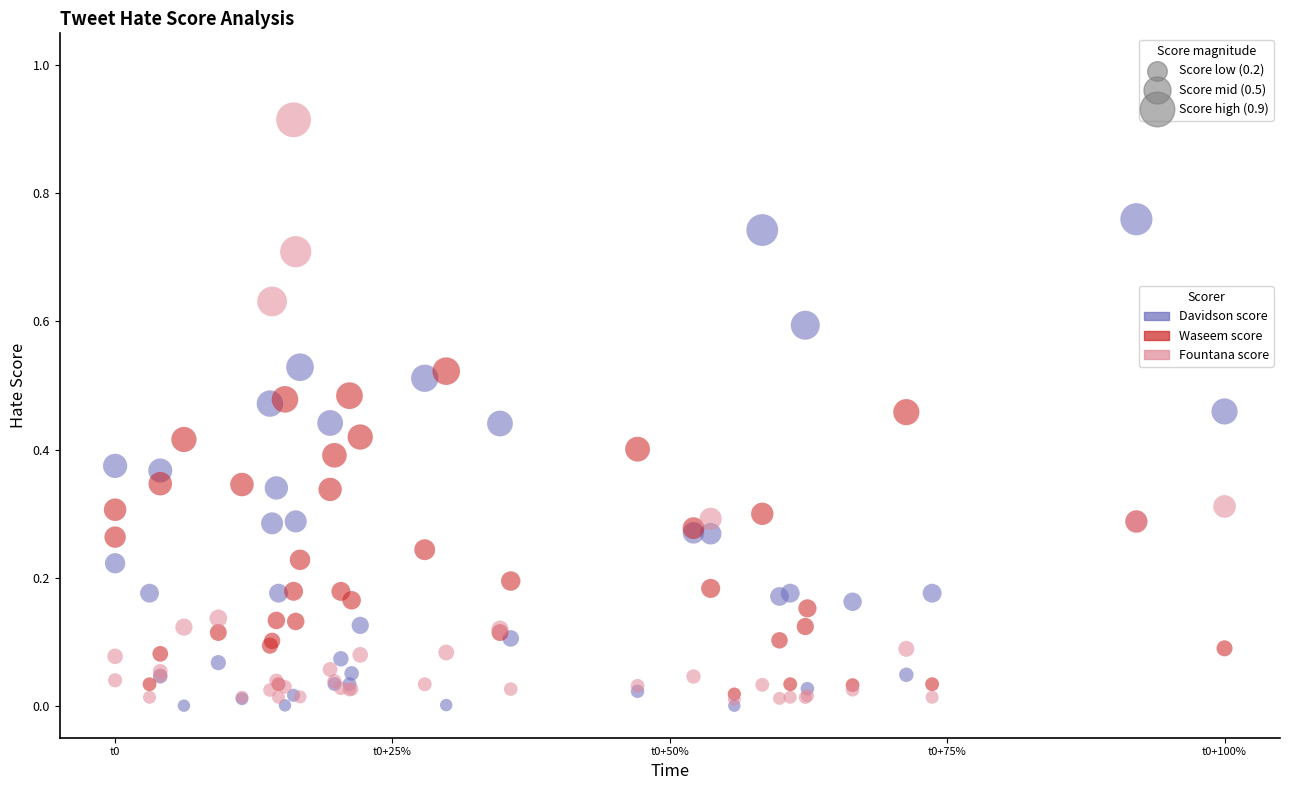

What are all the series names shown in the legend?

Davidson score, Waseem score, Fountana score